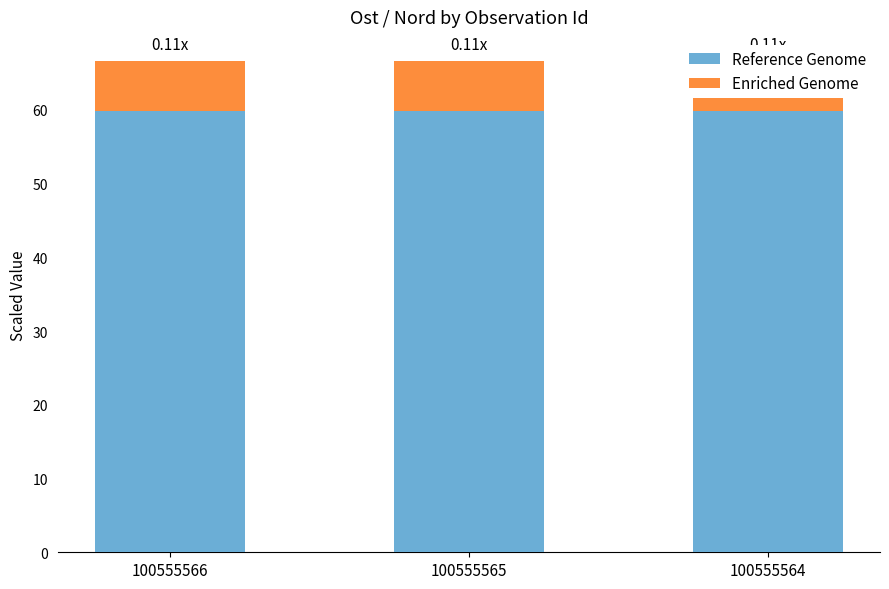

What is the minimum value for Enriched Genome?

6.7